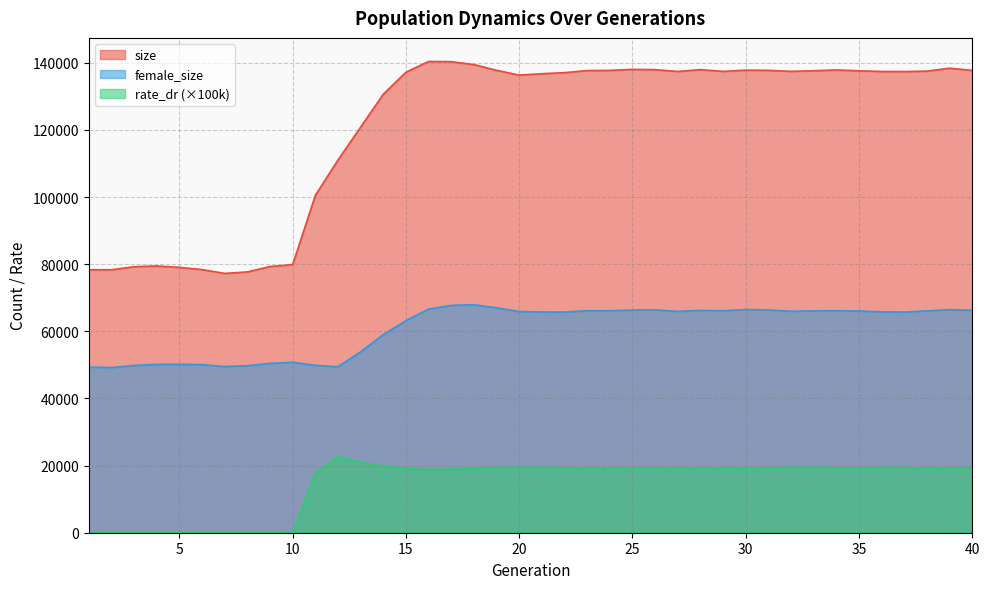

What is the difference between the maximum and minimum values in the size series?

63151.0